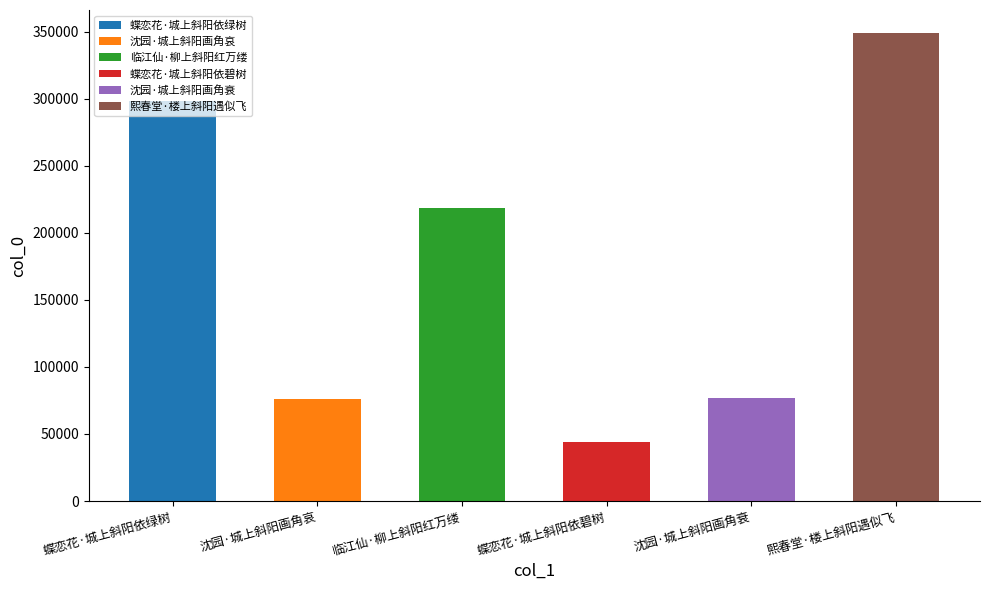

What is the difference between the maximum and minimum values?

305216